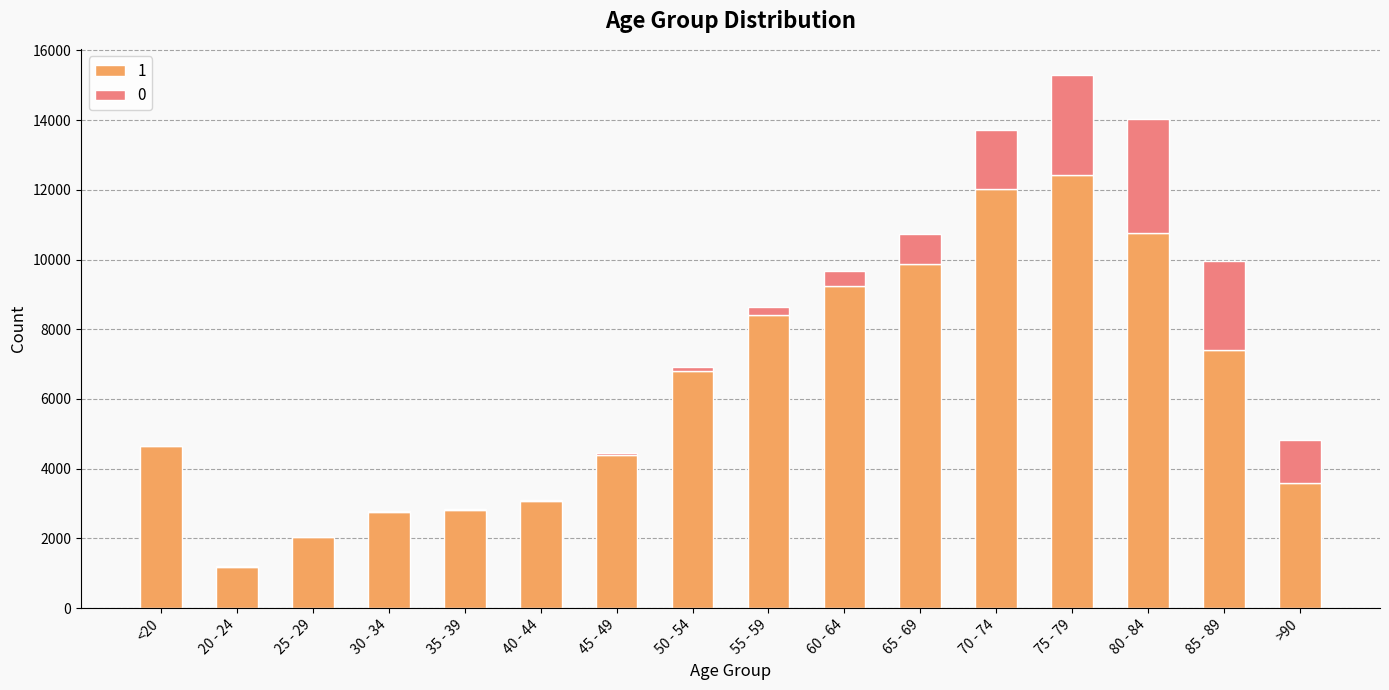

Which category has the highest value in the 1 series?

75 - 79